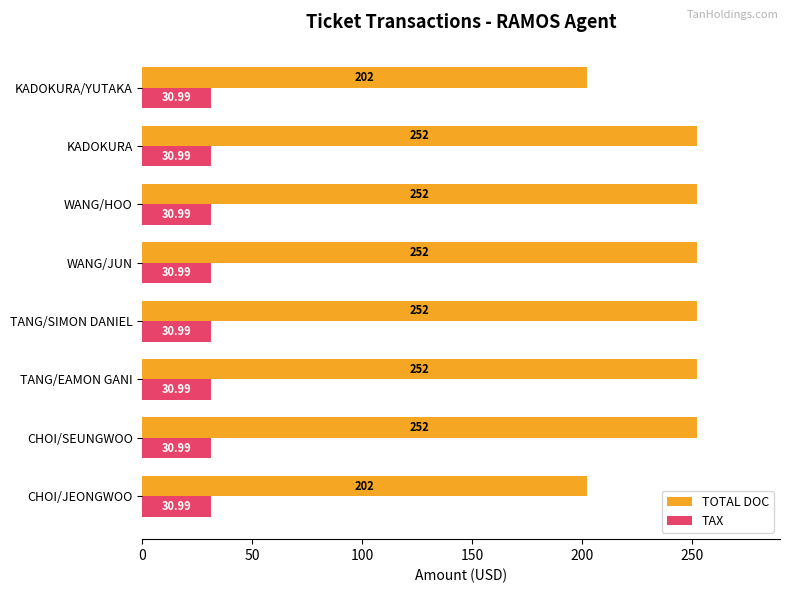

What is the difference between the maximum and second lowest values in the TOTAL DOC series?

50.0